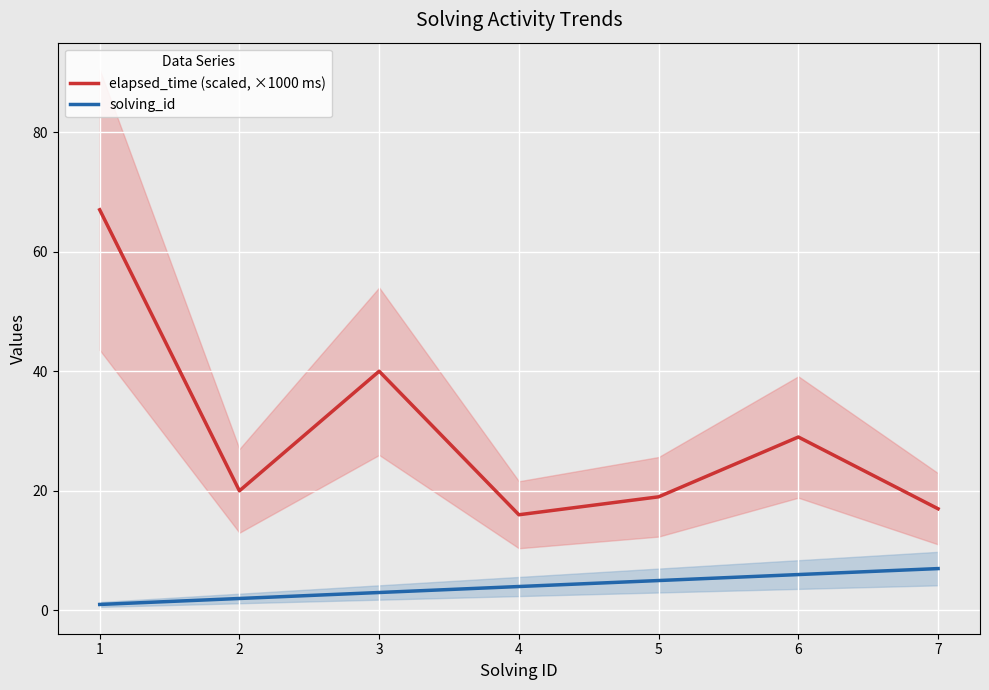

What is the value of the elapsed_time (scaled, ×1000 ms) point at the 4th from the left?

16